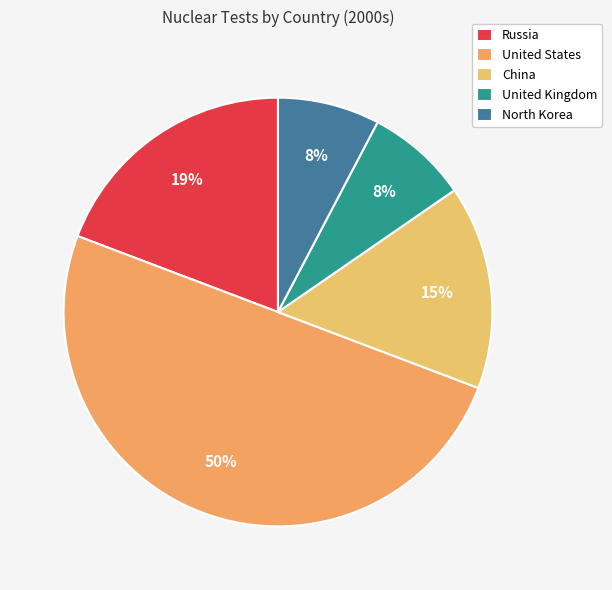

Combined, what portion of the pie is United Kingdom and United States?

57.7%